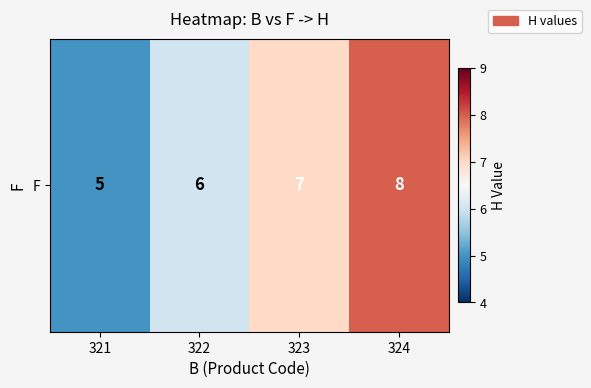

What is the sum of all values?

26